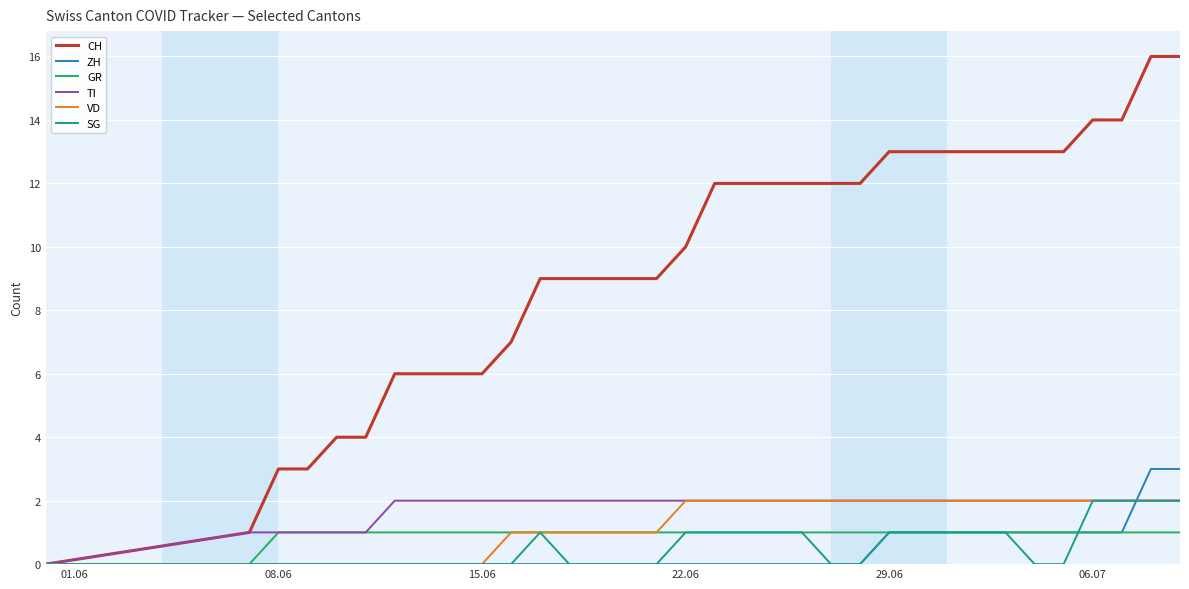

What is the sum of all VD values?

42